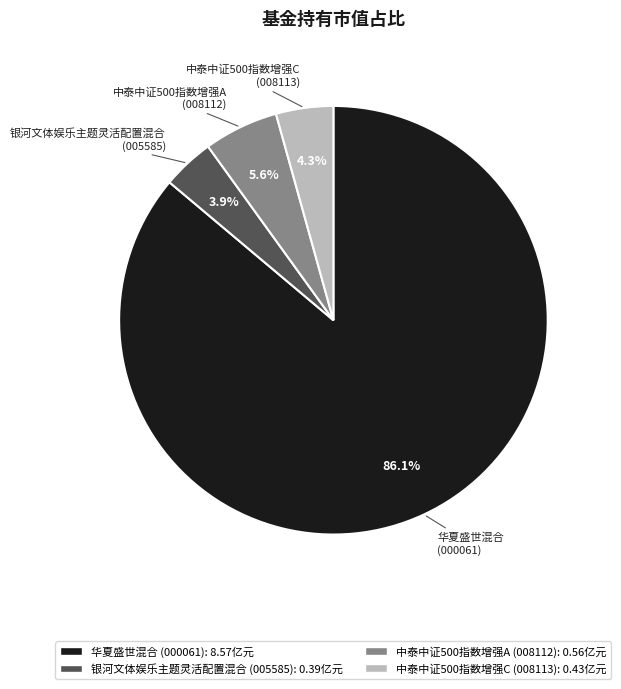

The 中泰中证500指数增强C slice represents 14% of the pie. True or false?

False